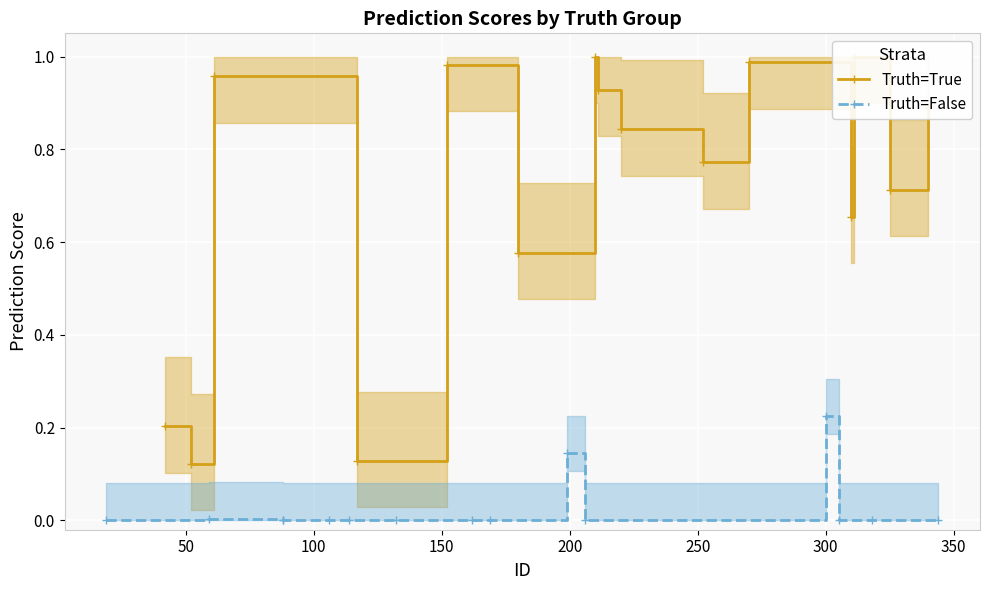

True or false: Truth=True has more than 2 interior local peaks.

True